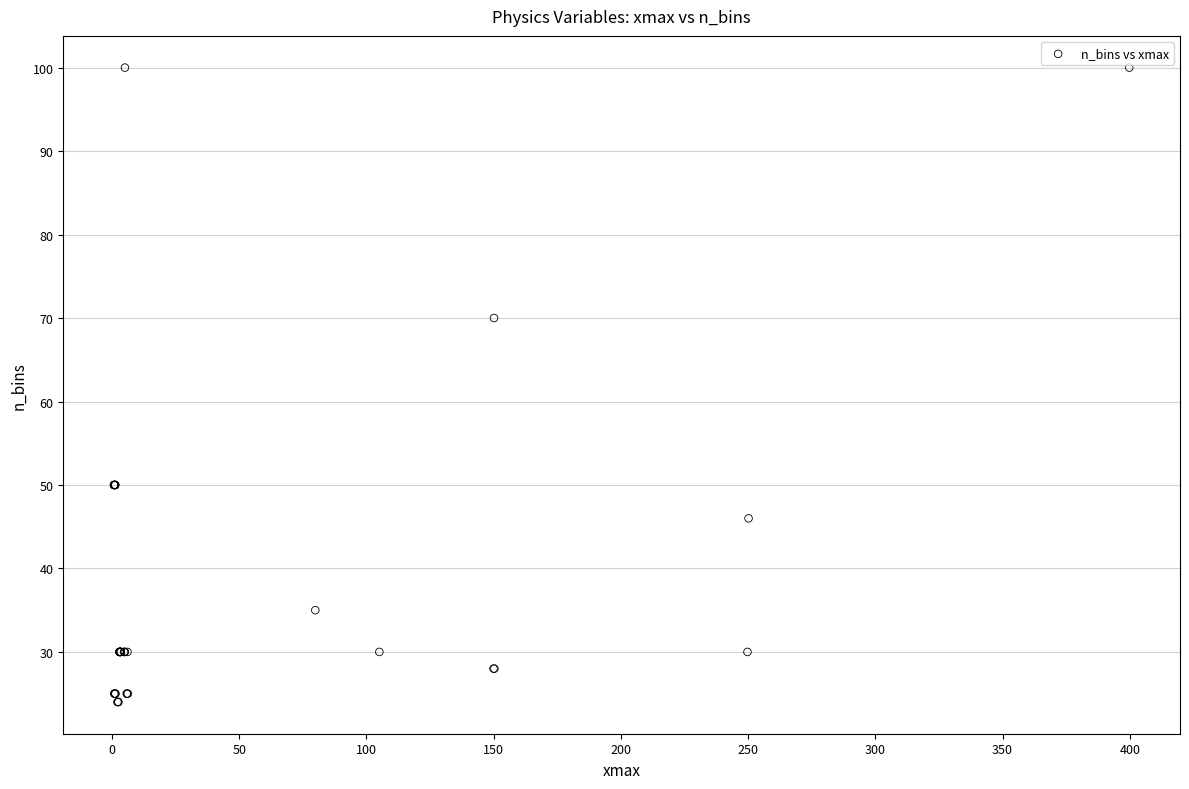

What Y value in the scatter plot is closest to 62?

70